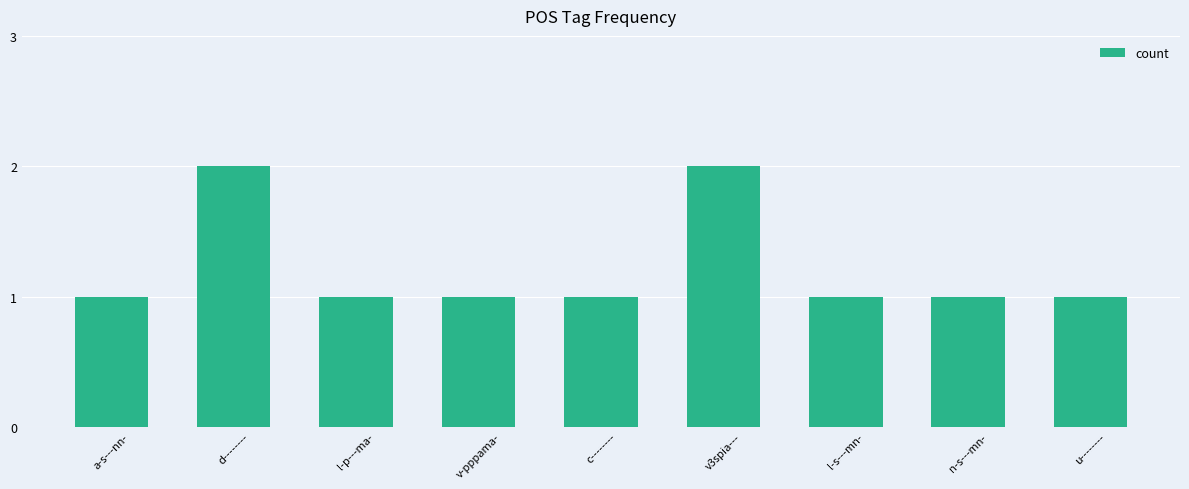

Reading left to right, extract all data points from this chart.

1	2	1	1	1	2	1	1	1